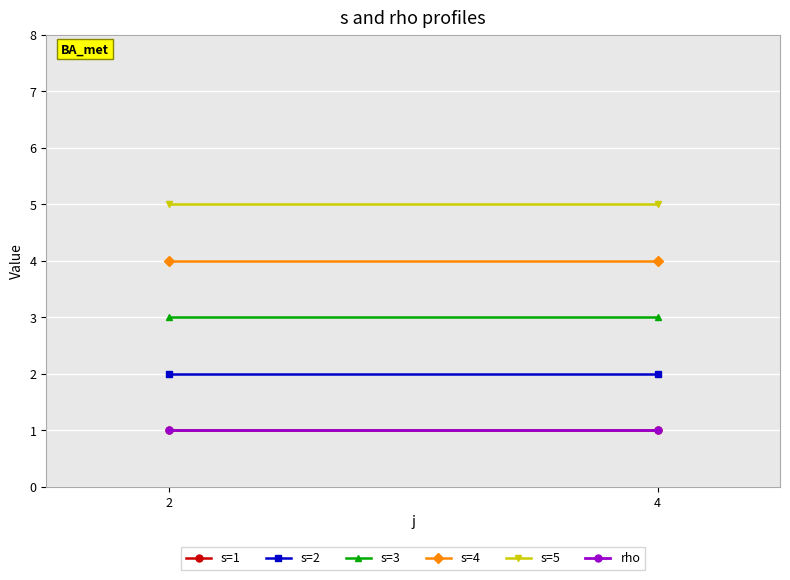

The s=5 series shows 1 at 2. True or false?

False